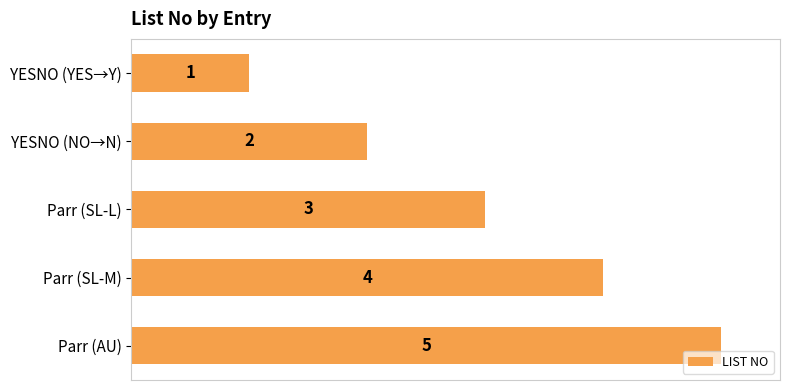

Is it true that the value at Parr (SL-M) is 4?

True